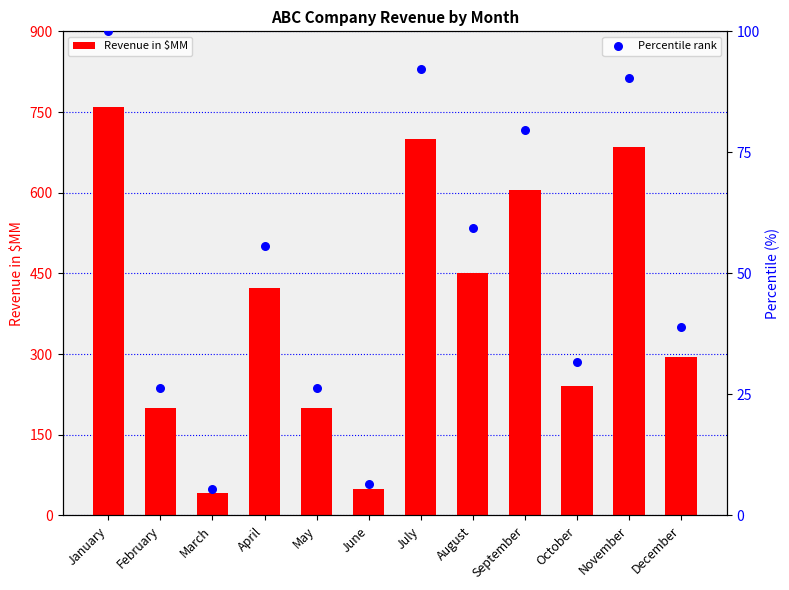

What are all the series names shown in the legend?

Revenue in $MM, Percentile rank